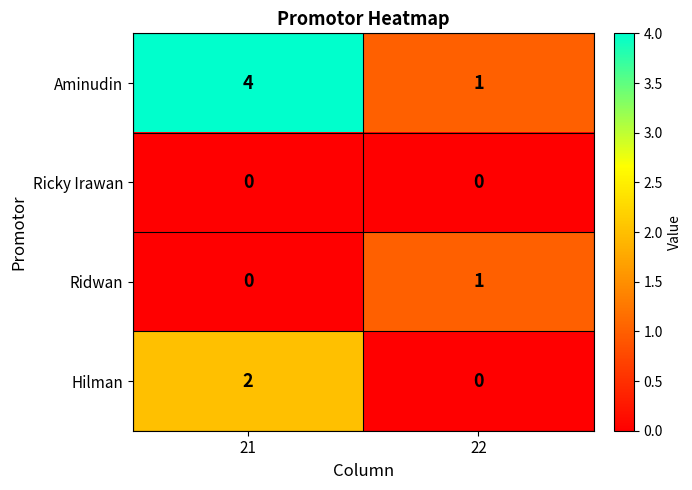

Is it true that Aminudin equals 4 at 21?

True